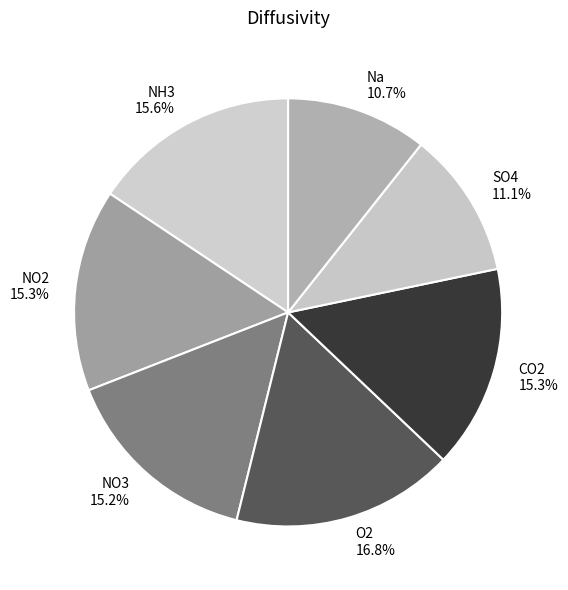

Which slice is the largest?

O2